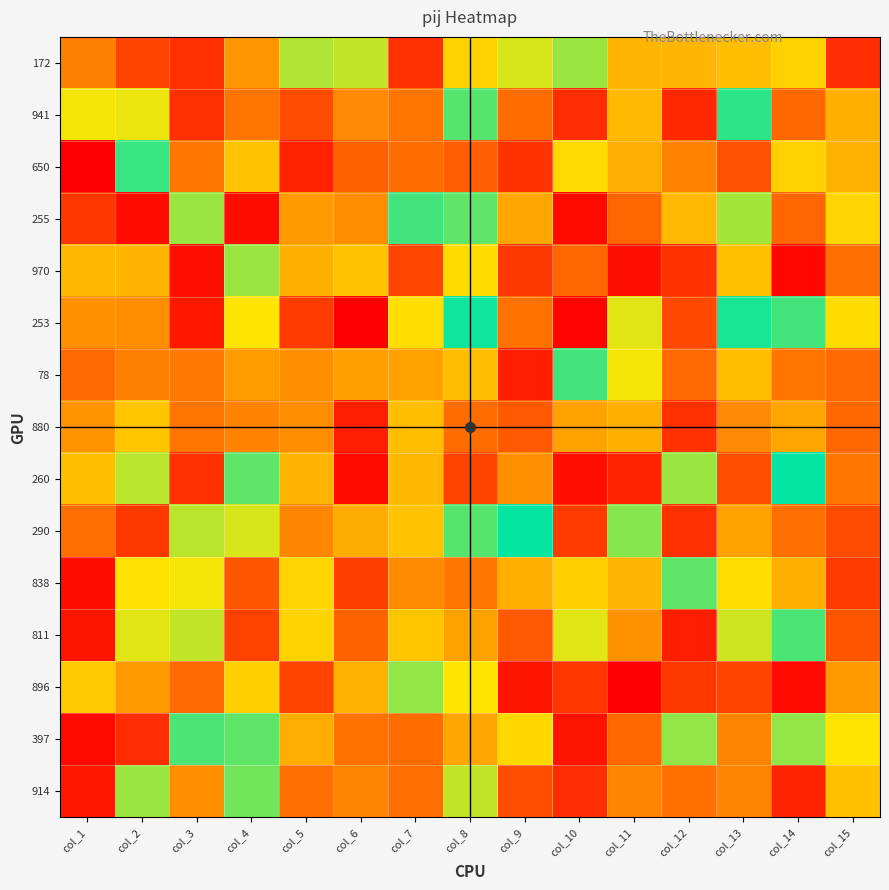

How many data points does each series have?

15